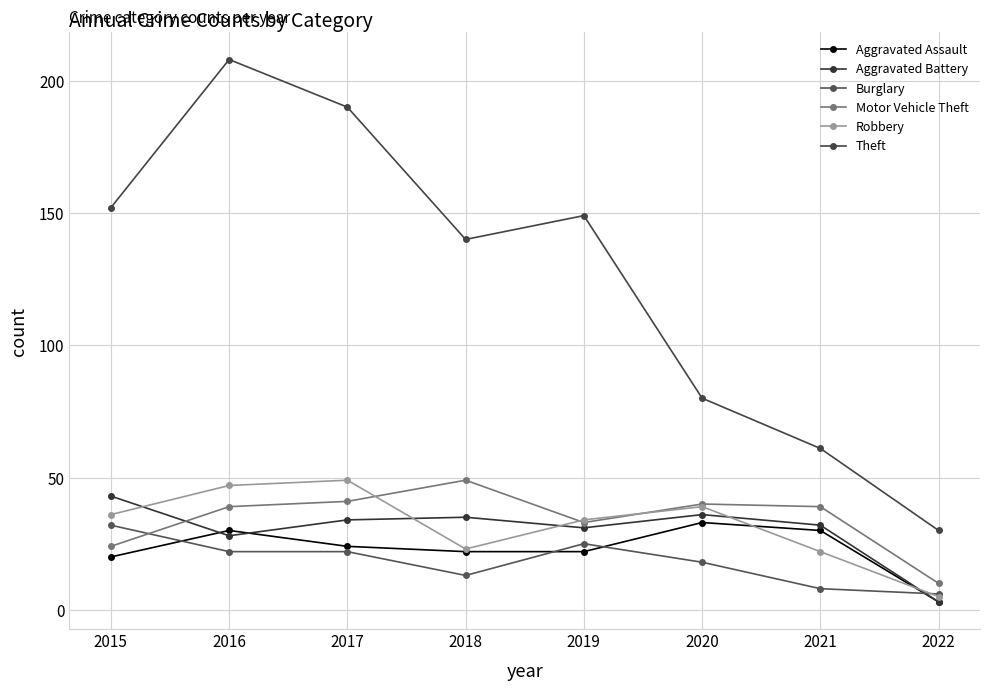

Which series has the largest total across all categories?

Theft